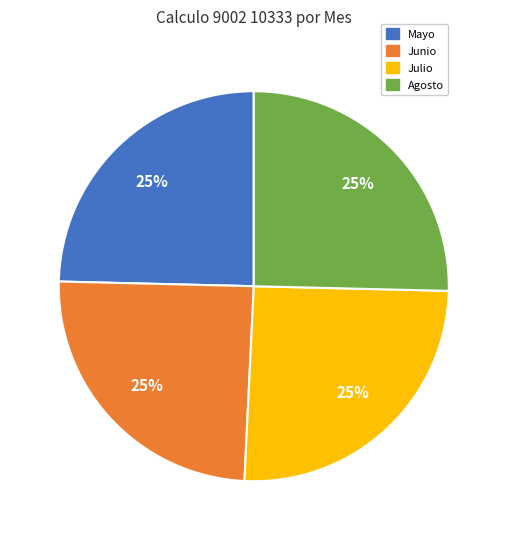

Does any single category account for the majority?

No